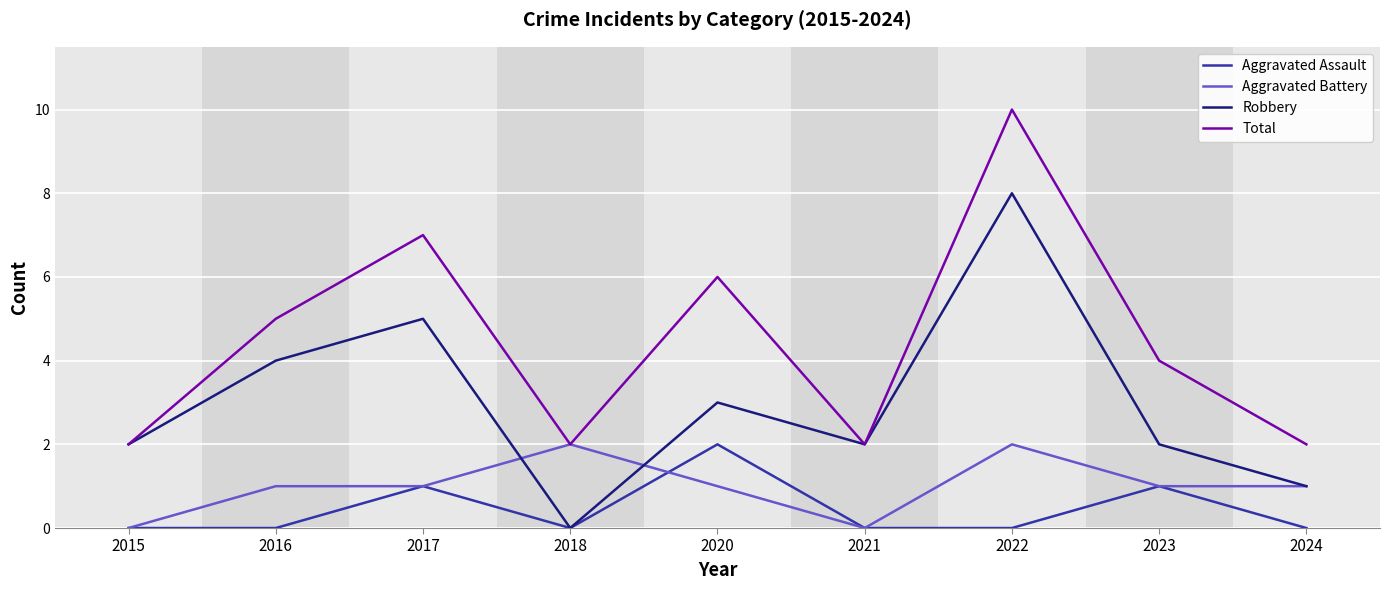

True or false: Total and Aggravated Assault cross at least once.

False